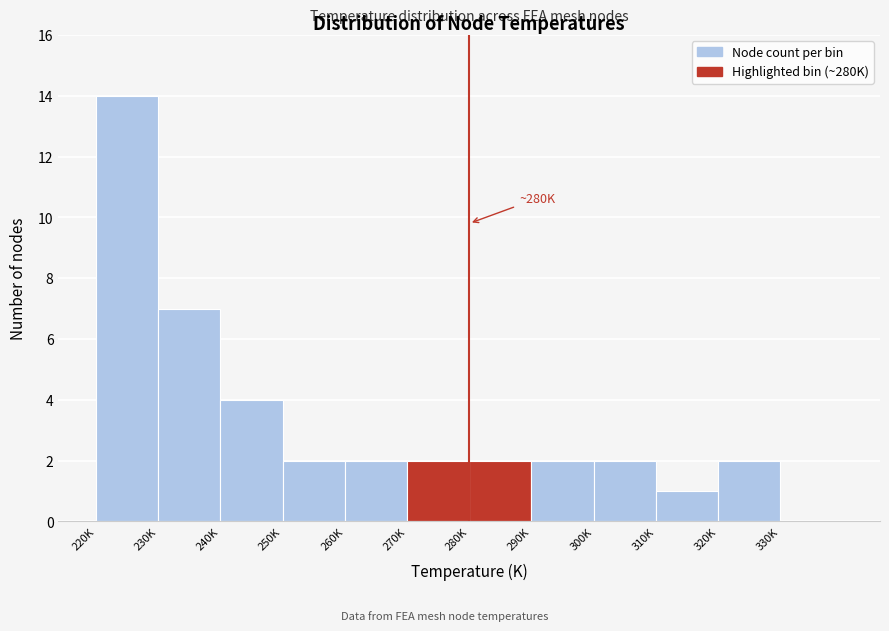

Reading right to left, extract all data points from this chart.

330K=0	320K=2	310K=1	300K=2	290K=2	280K=2	270K=2	260K=2	250K=2	240K=4	230K=7	220K=14